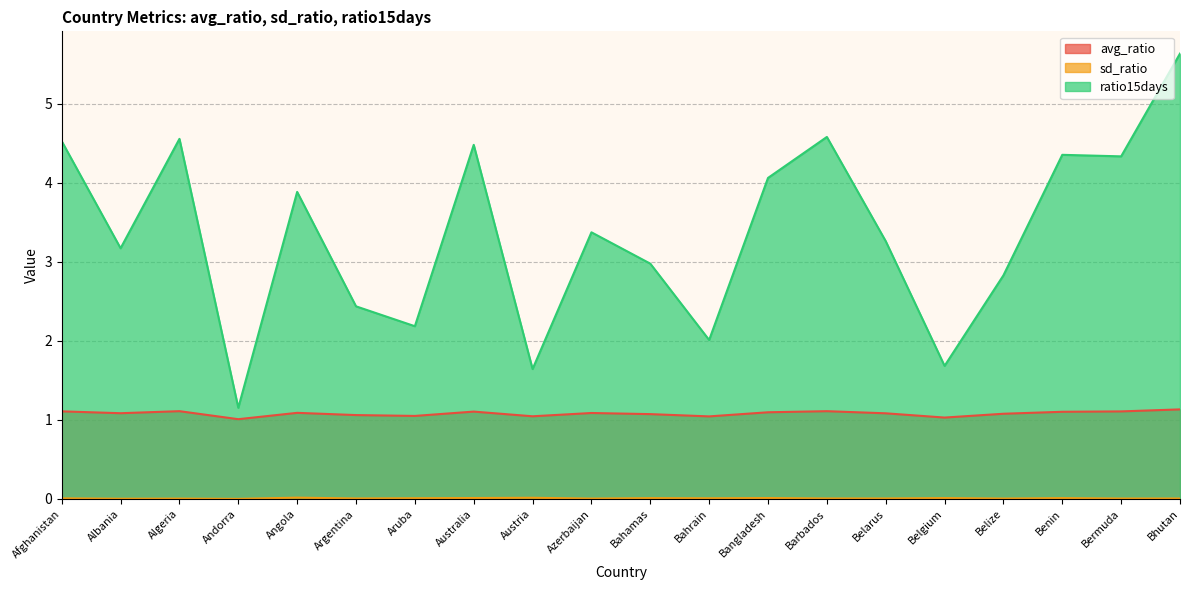

What is the average value of the avg_ratio series?

1.1